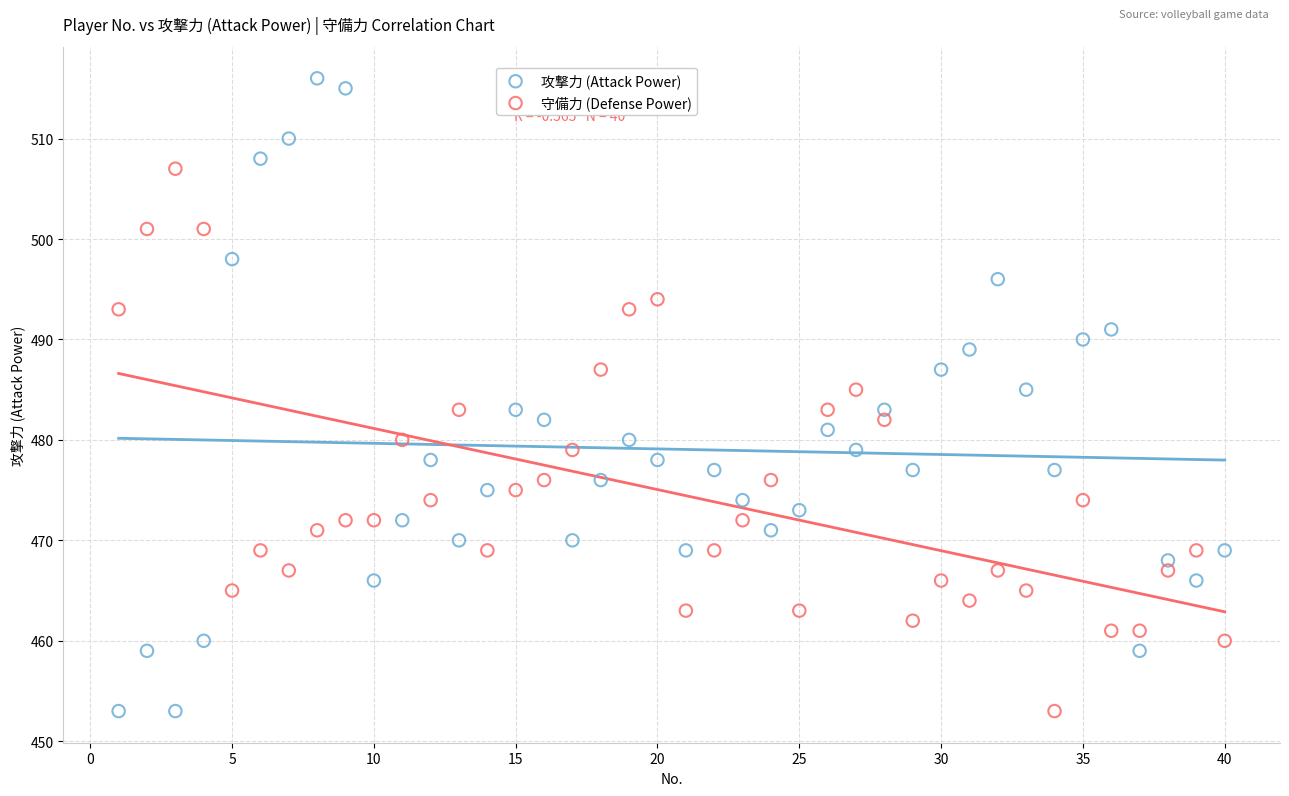

Which series contains the highest Y value?

攻撃力 (Attack Power)